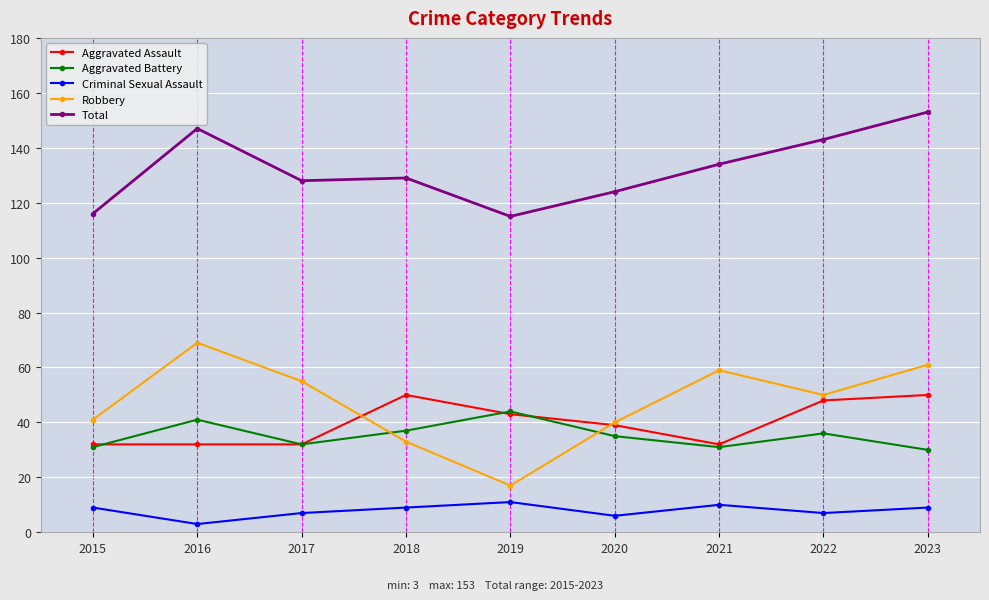

True or false: Criminal Sexual Assault and Total intersect in this chart.

False